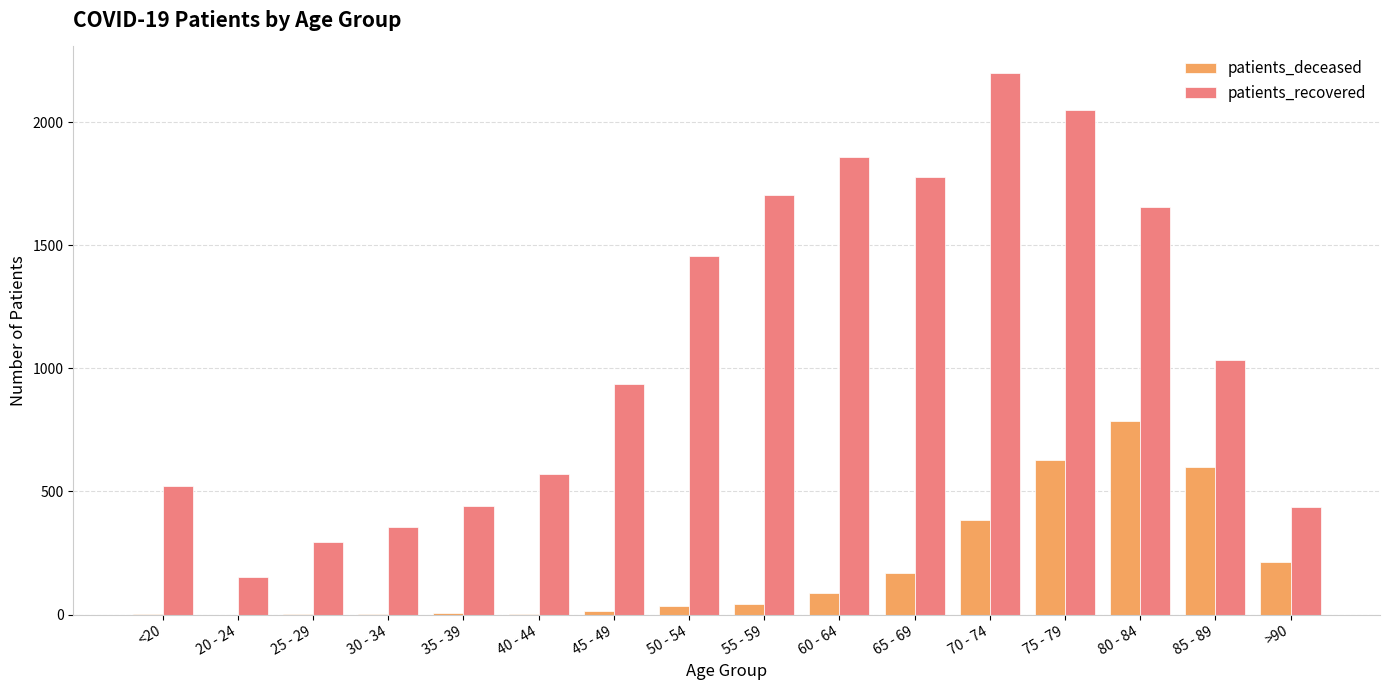

Which series has the largest total across all categories?

patients_recovered